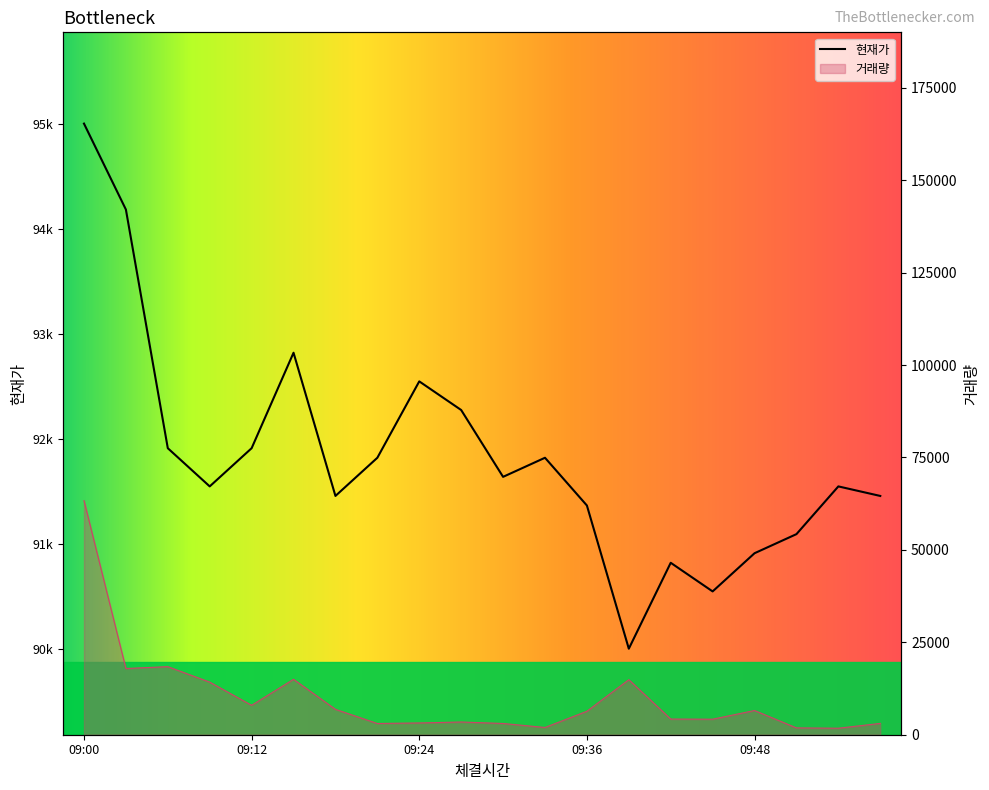

True or false: 현재가 and 거래량 cross at least once.

False